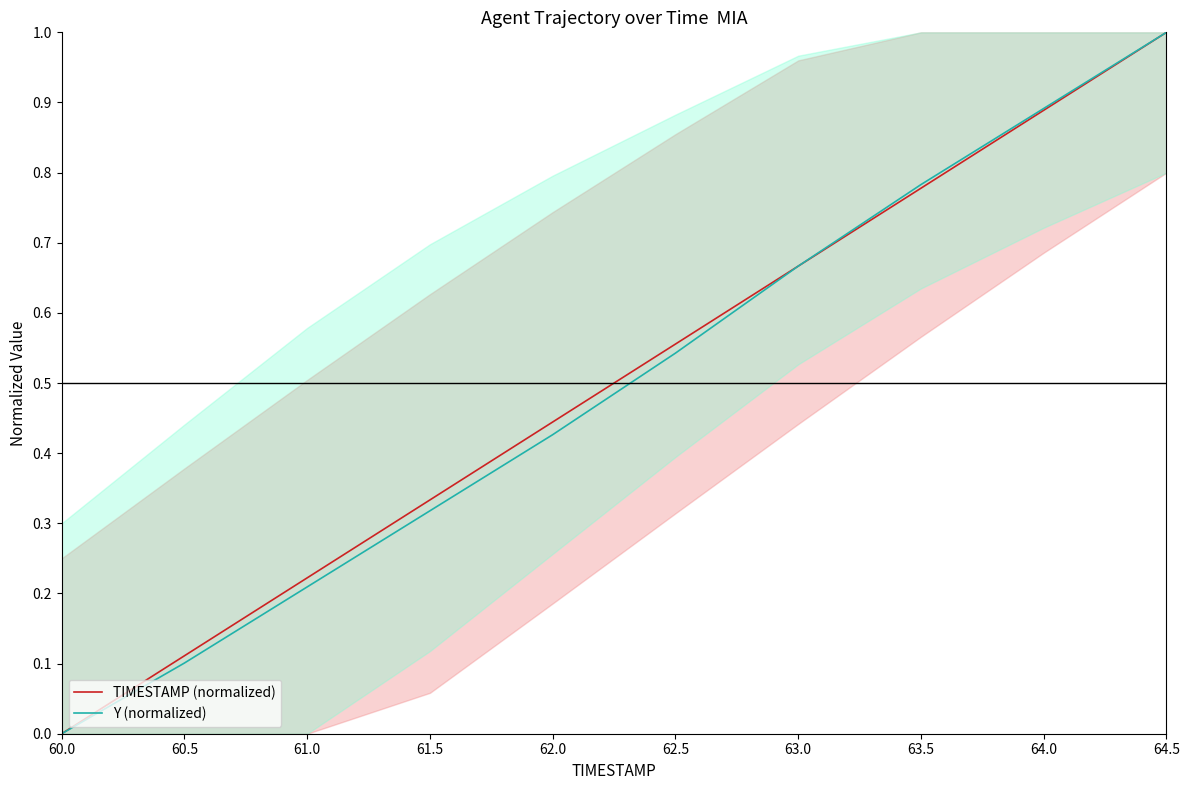

What is the approximate value of Y (normalized) at 63.5?

0.8